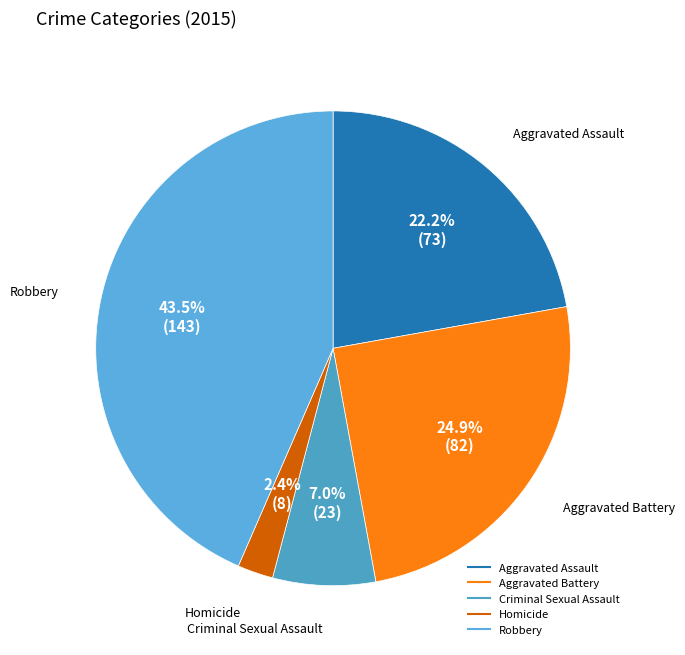

Rank the categories by value from highest to lowest.

Robbery, Aggravated Battery, Aggravated Assault, Criminal Sexual Assault, Homicide